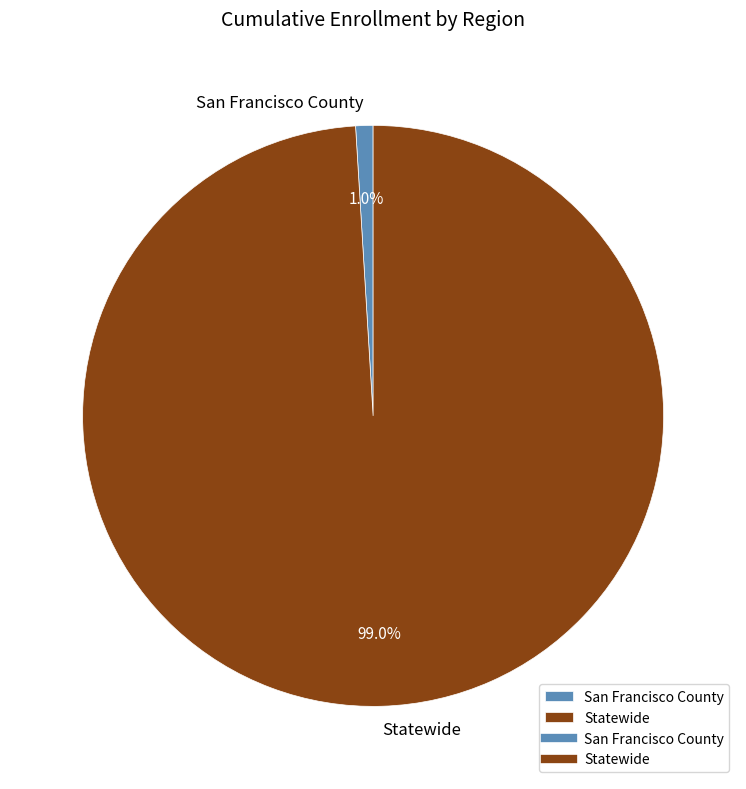

Rank the categories by value from lowest to highest.

San Francisco County, Statewide